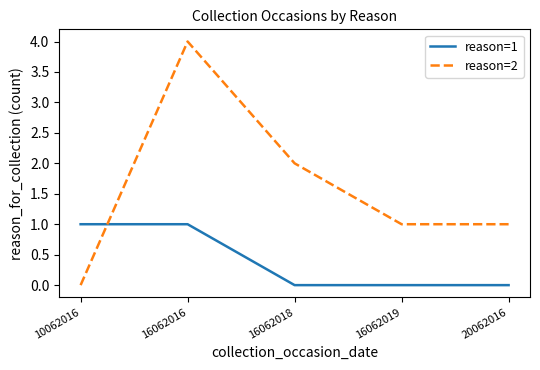

List the series in order of their peak value, lowest first.

reason=1, reason=2